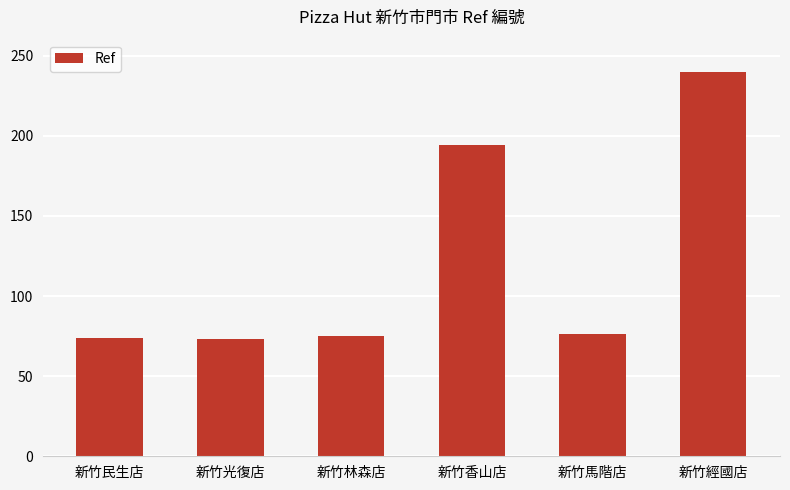

Read the value at 新竹光復店, to the nearest 10.

70